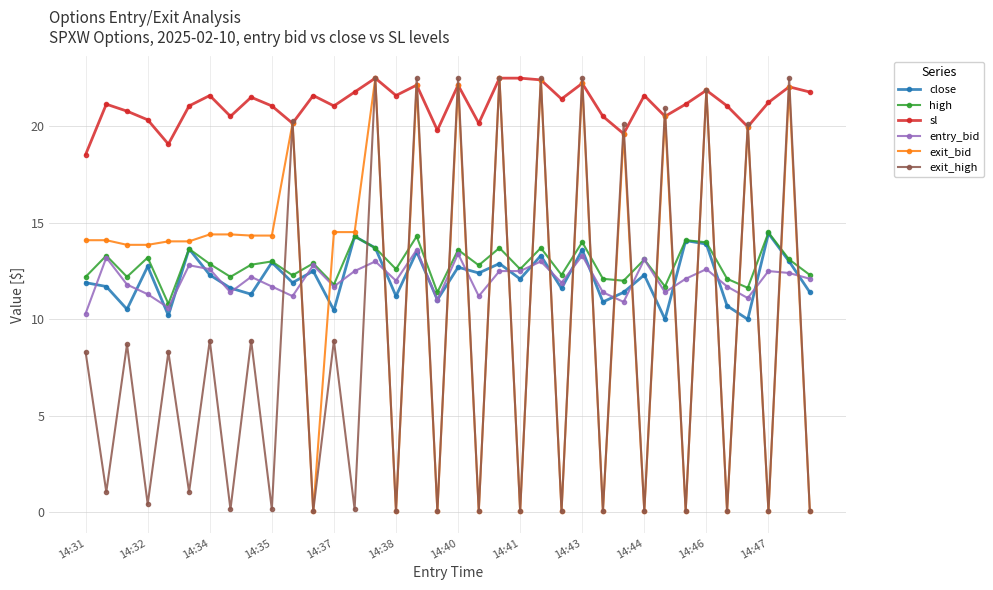

True or false: sl has more than 1 interior local peaks.

True